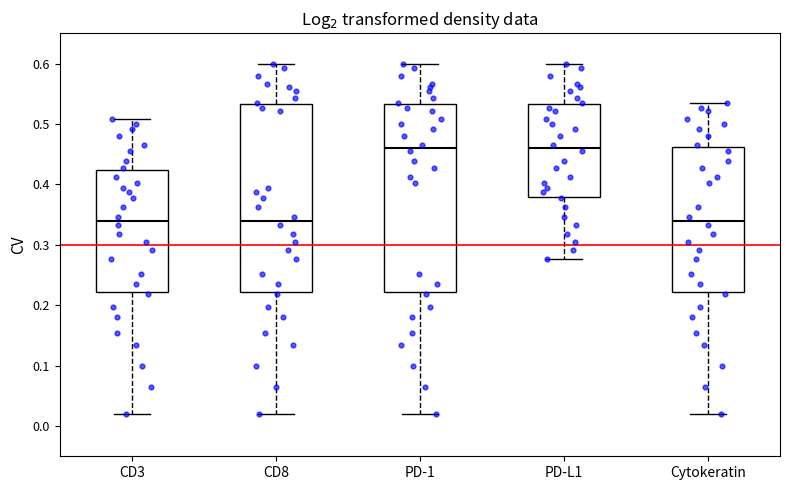

Reading left to right, read every box against the y-axis: the position of its median line, the range the box covers, and the ends of its whiskers. The values are not printed on the chart, so give them approximately, as read against the axis.

CD3: median 0.34, box 0.22 to 0.42, whiskers 0.02 to 0.51
CD8: median 0.34, box 0.22 to 0.53, whiskers 0.02 to 0.60
PD-1: median 0.46, box 0.22 to 0.53, whiskers 0.02 to 0.60
PD-L1: median 0.46, box 0.38 to 0.53, whiskers 0.28 to 0.60
Cytokeratin: median 0.34, box 0.22 to 0.46, whiskers 0.02 to 0.53